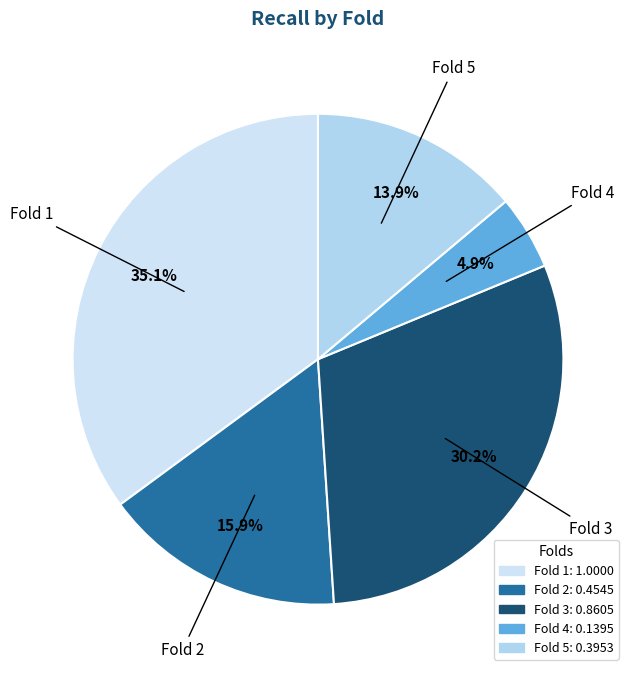

How many slices are in this pie chart?

5